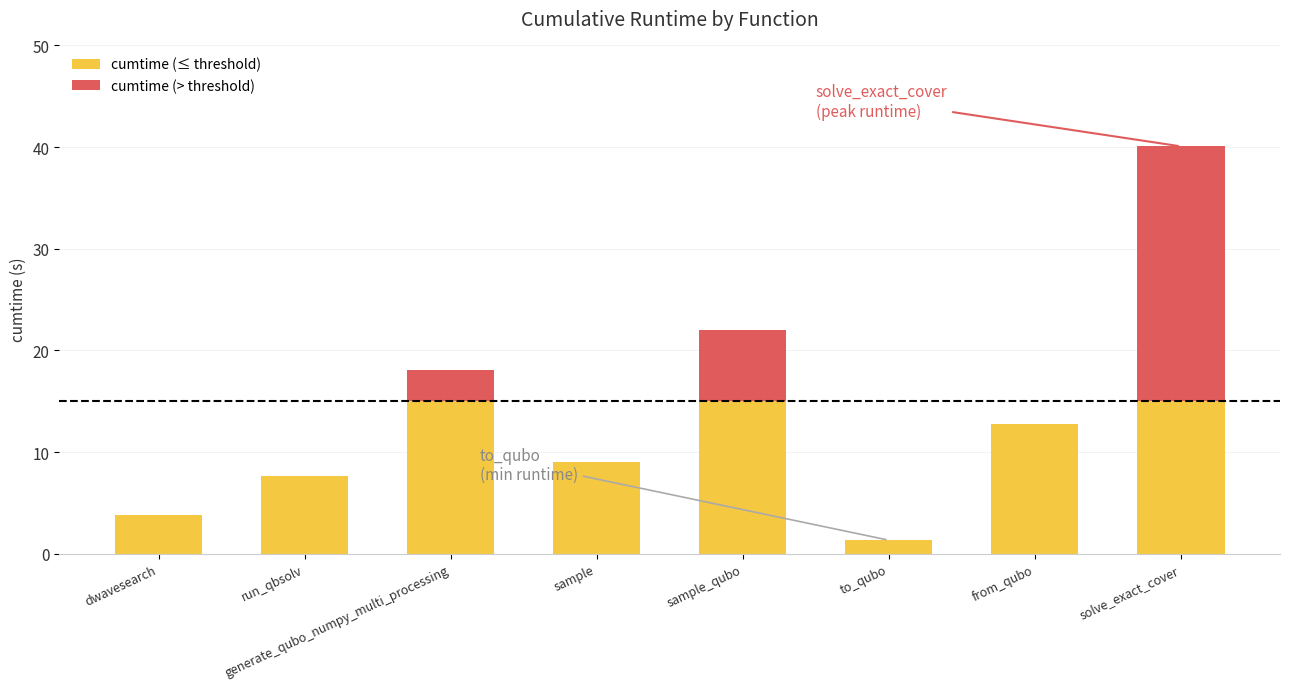

True or false: cumtime (≤ threshold) has a value of 15.0 at sample_qubo.

True